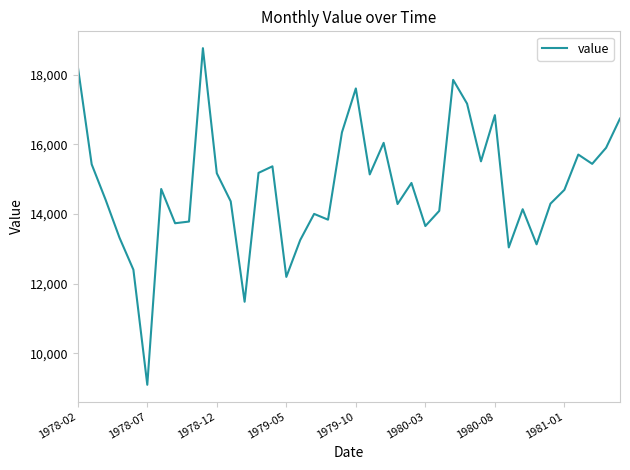

What is the minimum value shown in the chart?

9097